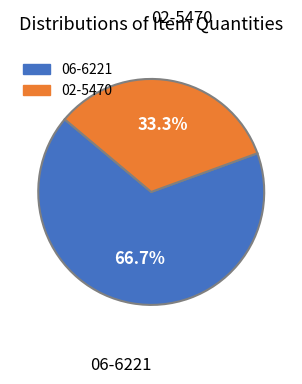

What percentage is NOT represented by 02-5470?

66.7%